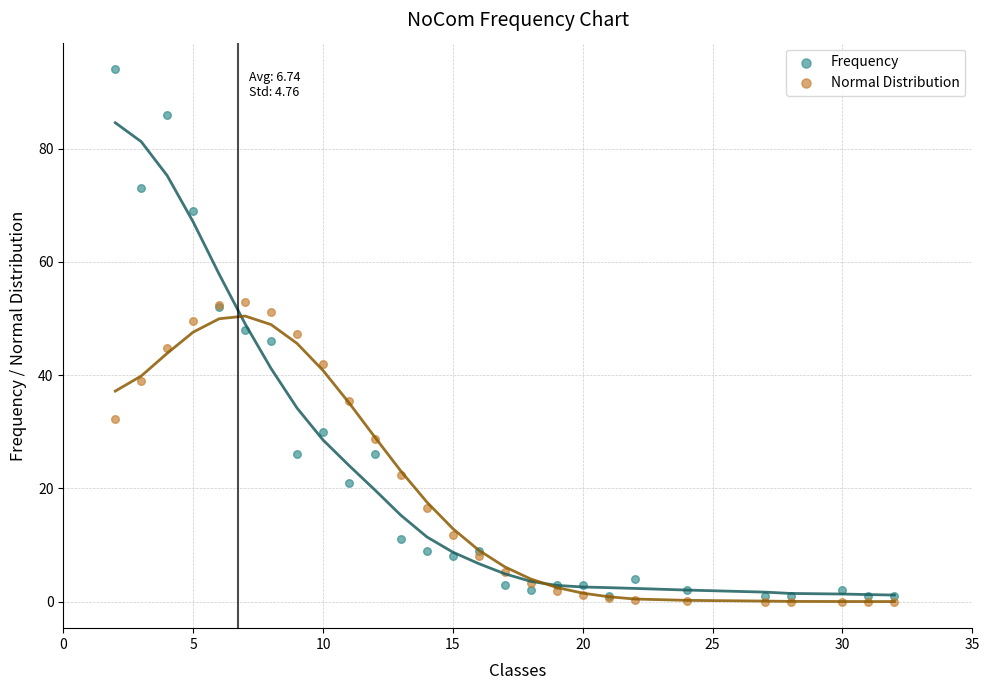

What are all the series names shown in the legend?

Frequency, Normal Distribution